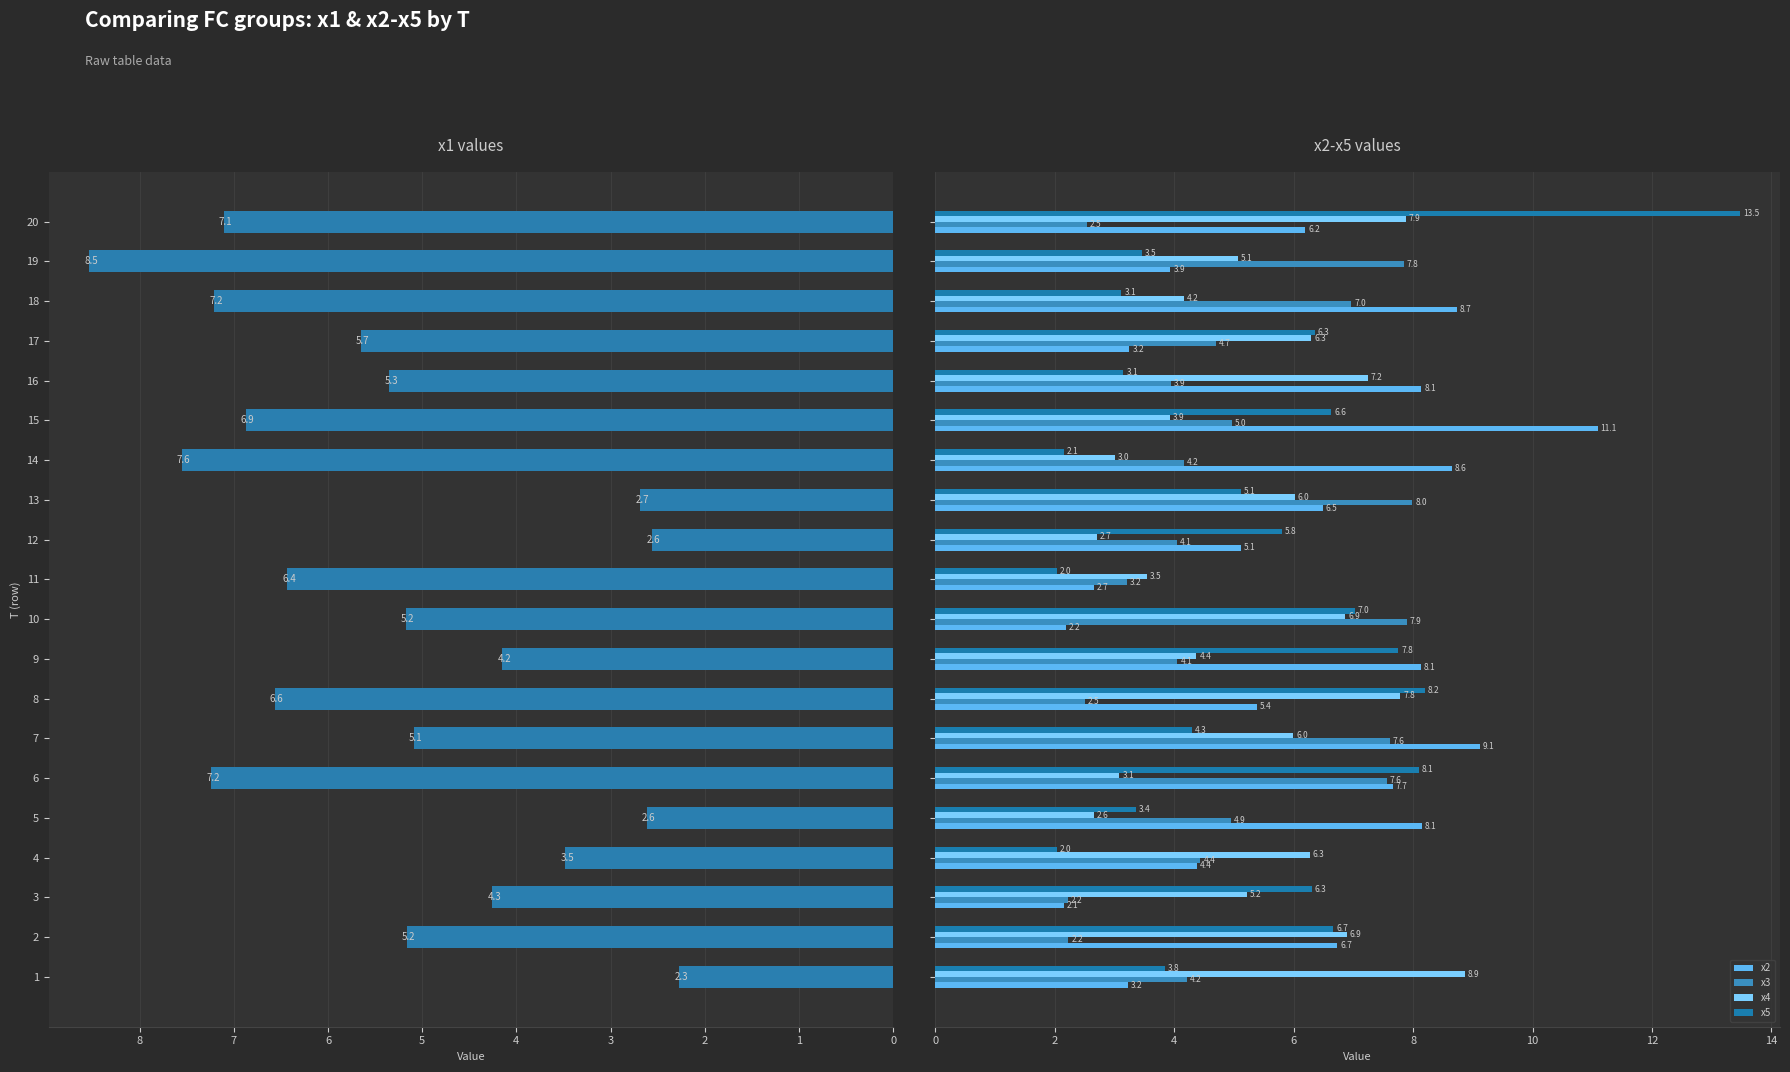

At how many categories does at least one series exceed 5?

20